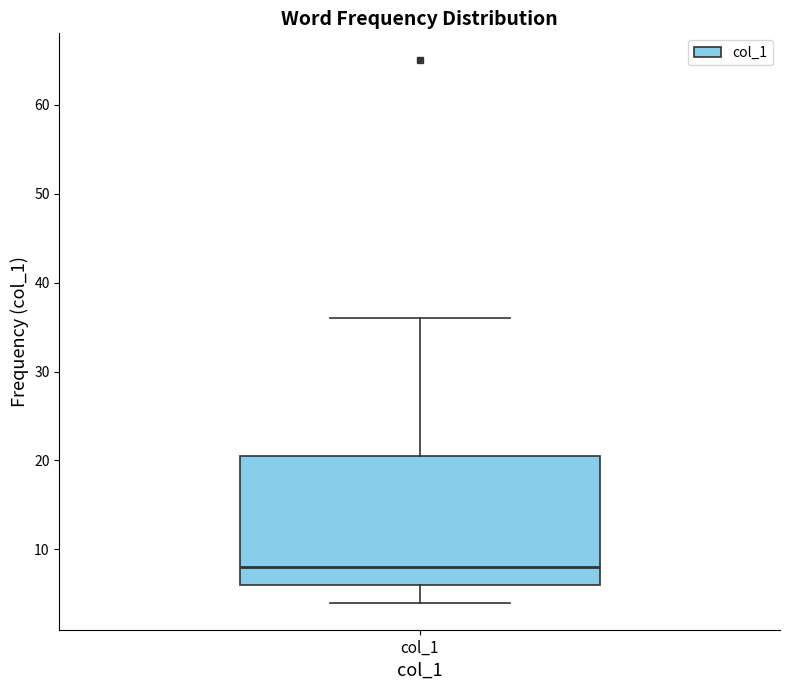

Read this box plot against the y-axis: the position of the median line, the range covered by the box, and the ends of both whiskers. The values are not printed on the chart, so give them approximately, as read against the axis.

median 8, box 6 to 21, whiskers 4 to 36